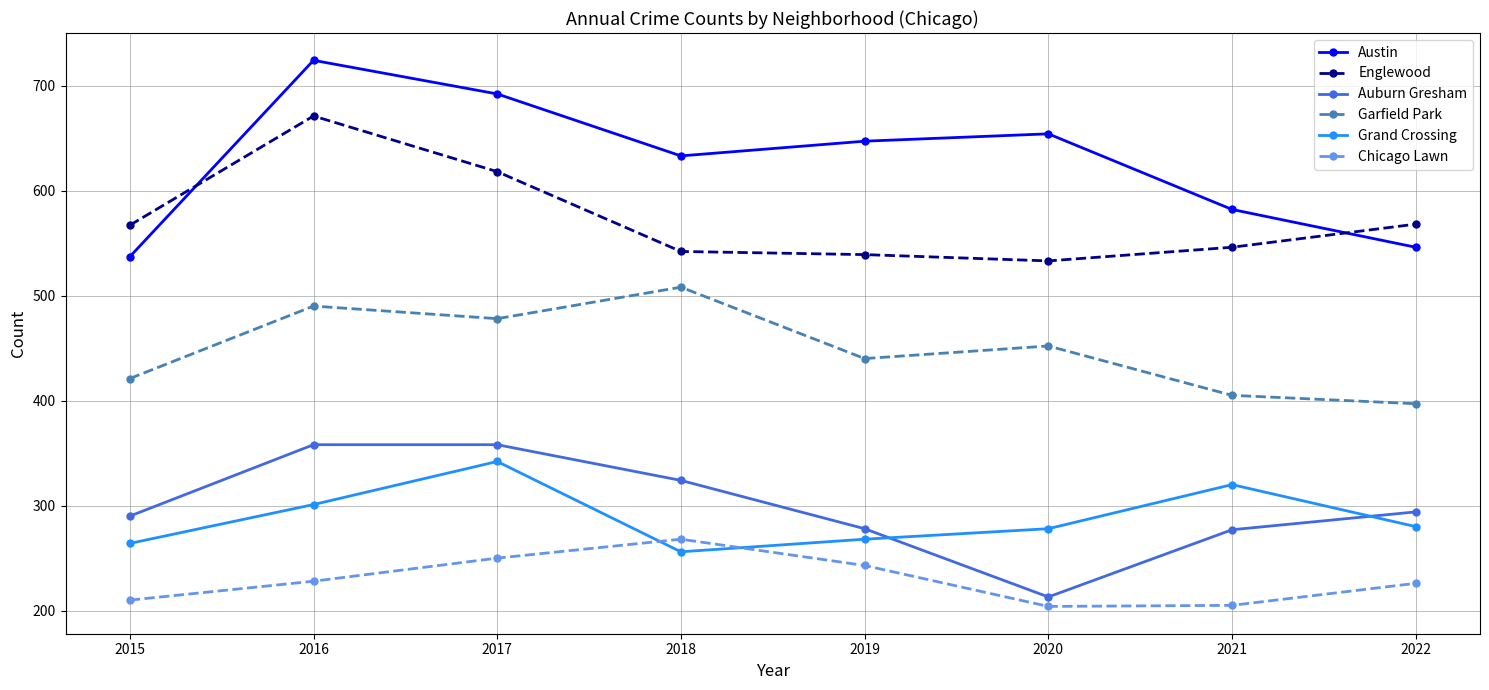

At which category does Englewood reach its first local peak?

2016